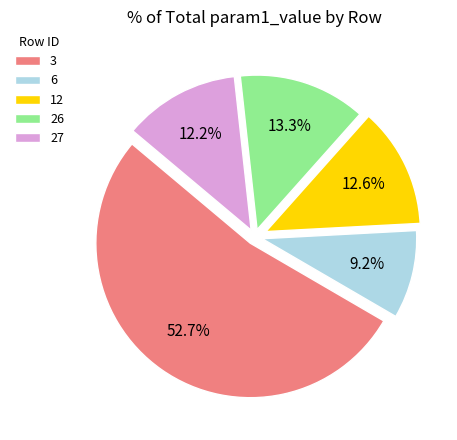

Which category has the biggest portion of the pie?

3